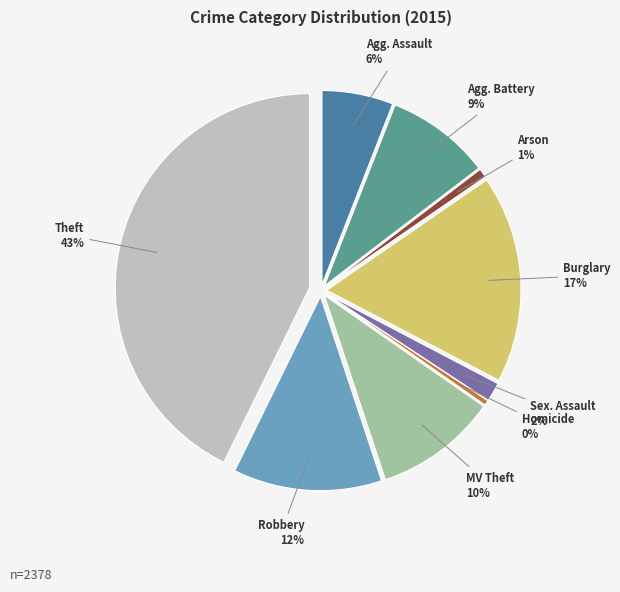

Combined, do Aggravated Assault and Theft account for over 50%?

No